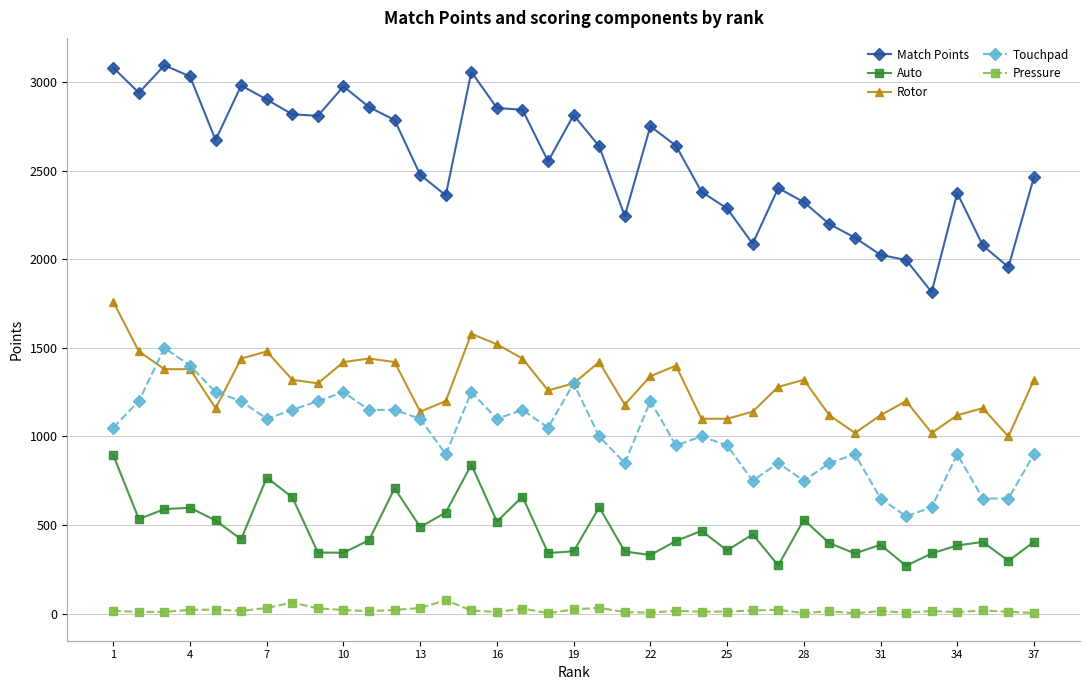

In Match Points, how many points are lower than both neighbors (excluding endpoints)?

9